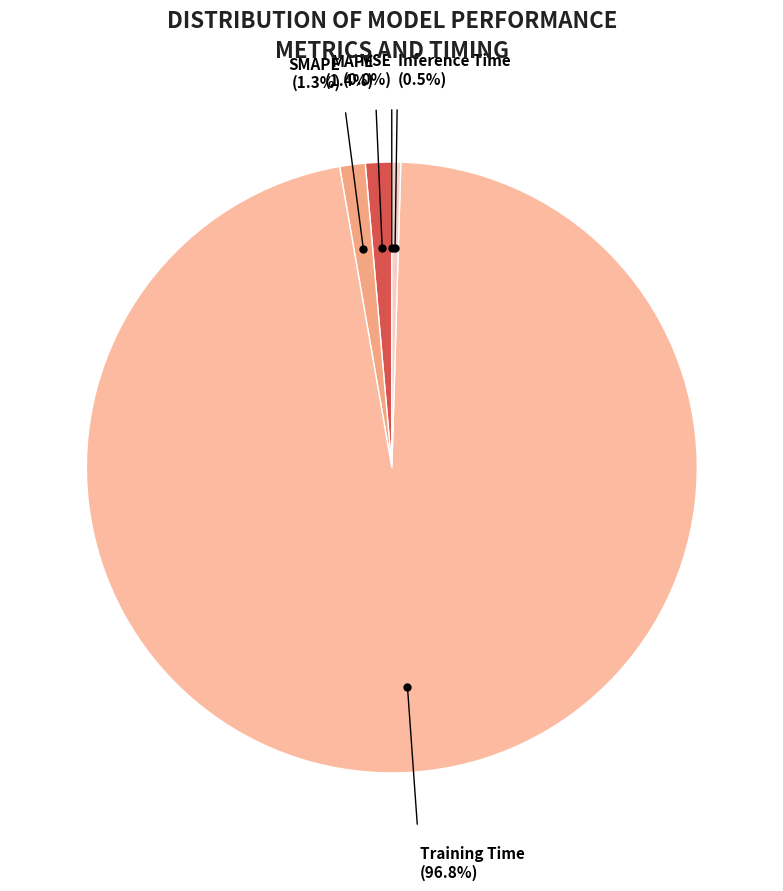

To the nearest percent, what is the average slice percentage?

20%